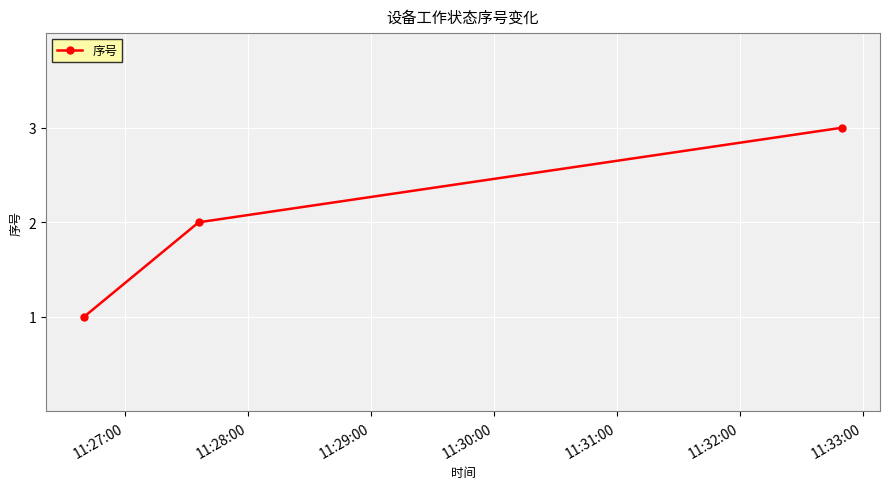

What is the greatest value displayed?

3